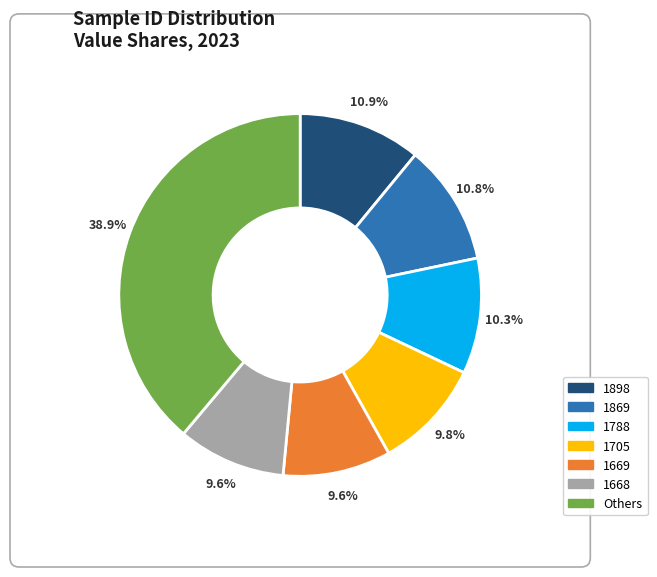

To the nearest percent, what is the difference between the largest and smallest slice percentages?

29%